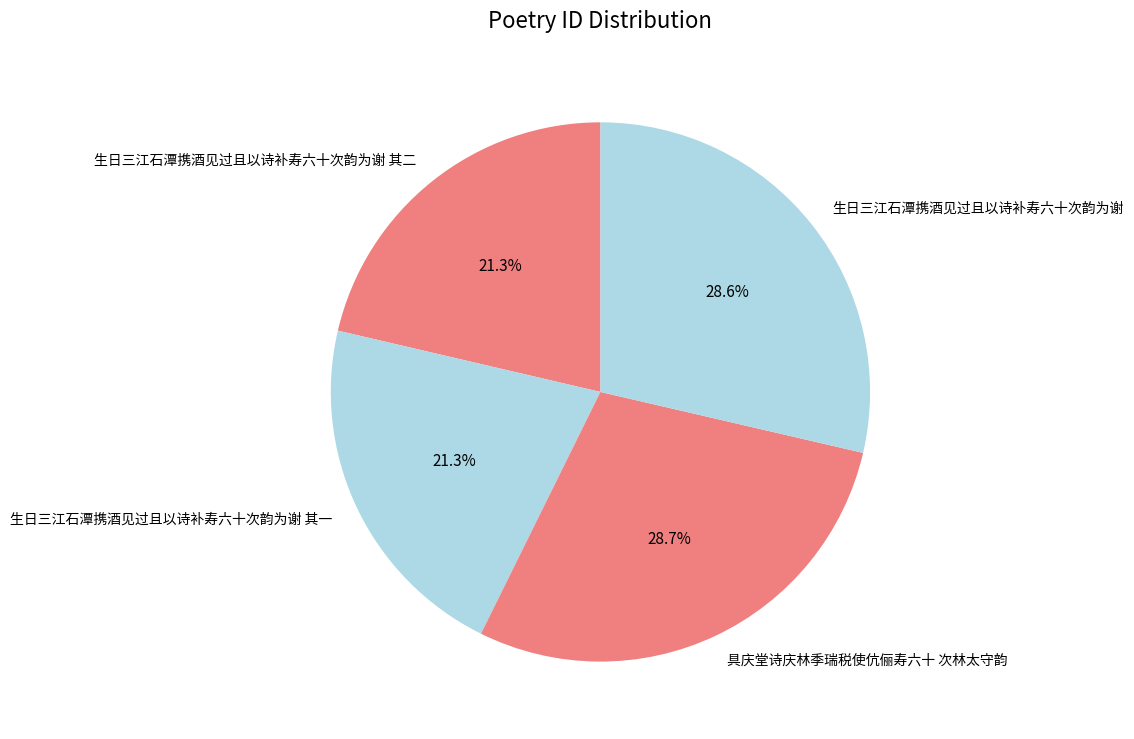

To the nearest percent, what is the combined percentage of 生日三江石潭携酒见过且以诗补寿六十次韵为谢 其一 and 具庆堂诗庆林季瑞税使伉俪寿六十 次林太守韵?

50%